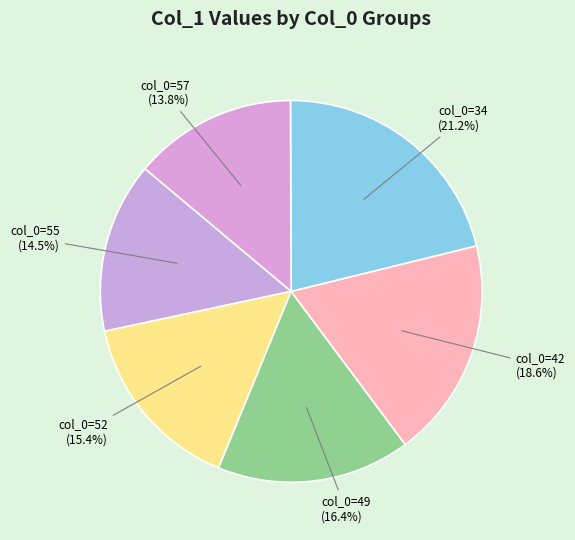

What percentage is the col_0=49 slice, to the nearest percent?

16%